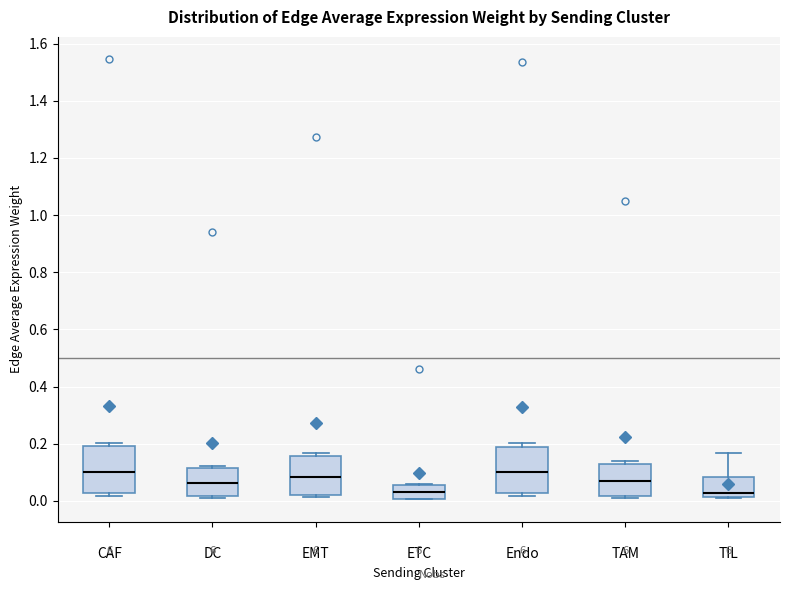

Where is the lower edge of the box for EMT on the y-axis? The values are not printed on the chart, so give them approximately, as read against the axis.

0.02